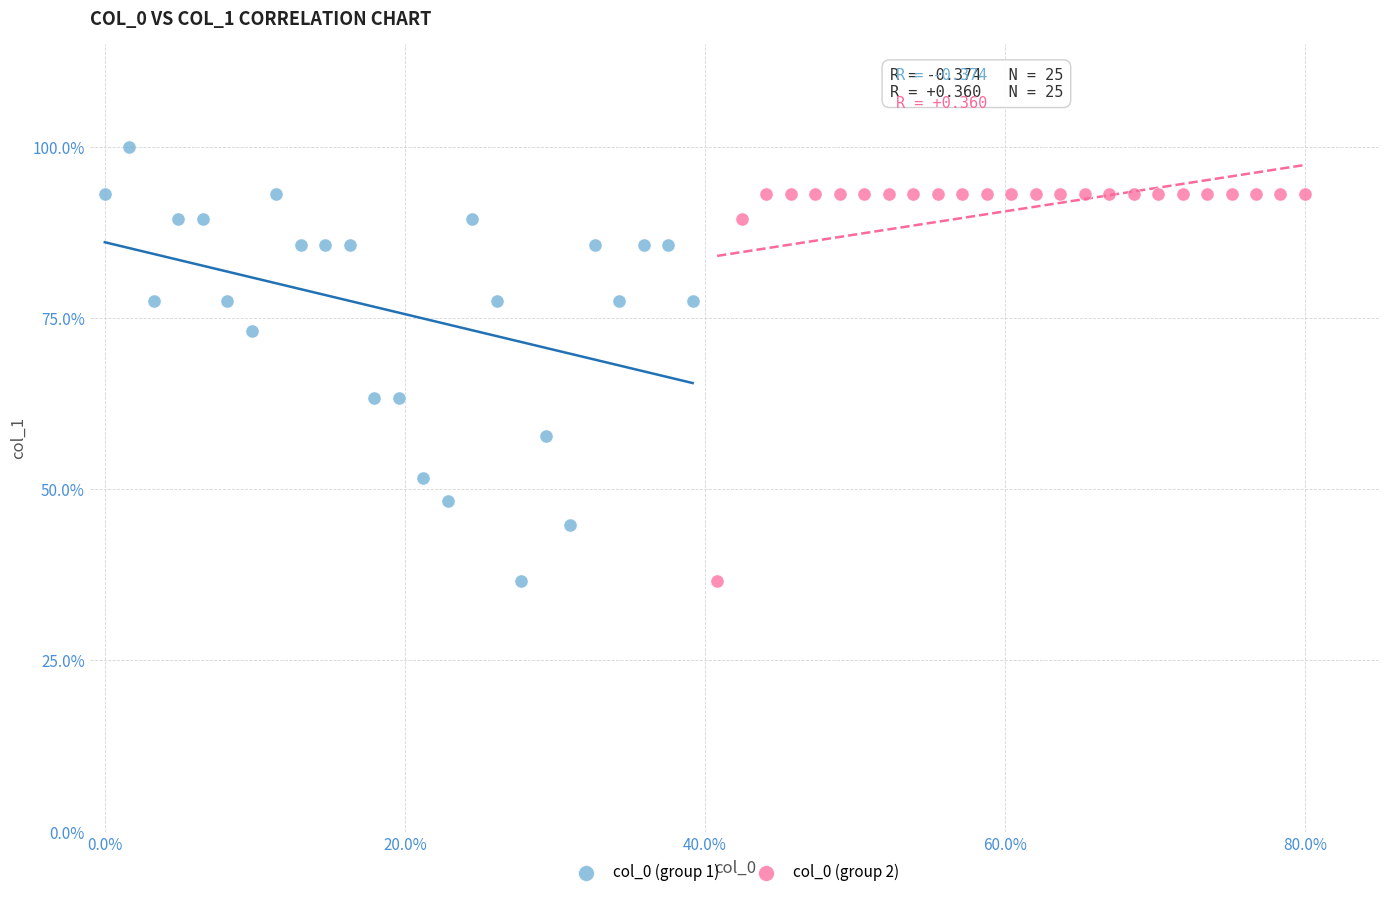

Which series contains the highest Y value?

col_0 (group 1)